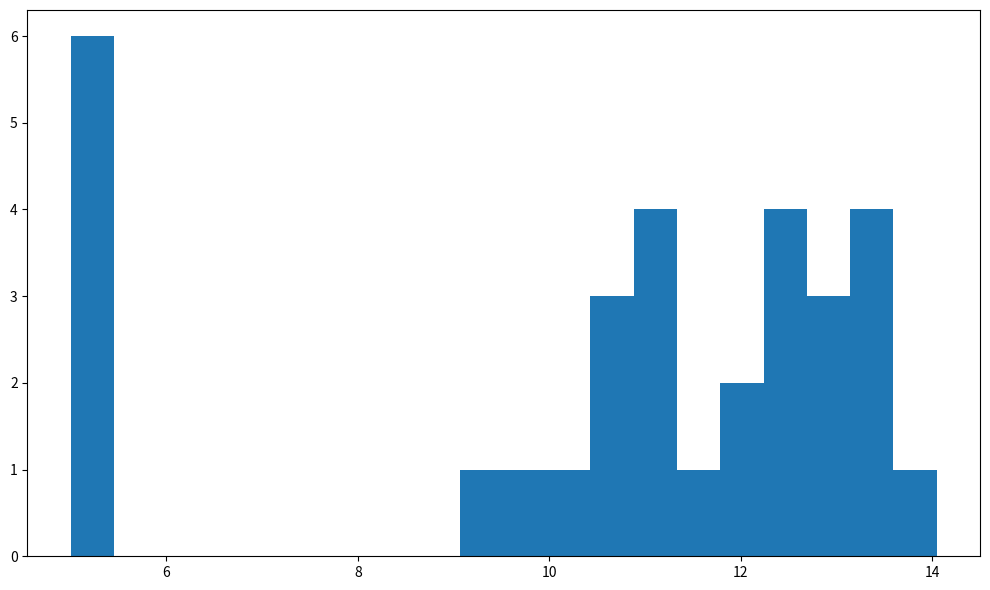

Read against the x-axis, roughly where is the centre of the tallest bar?

5.2